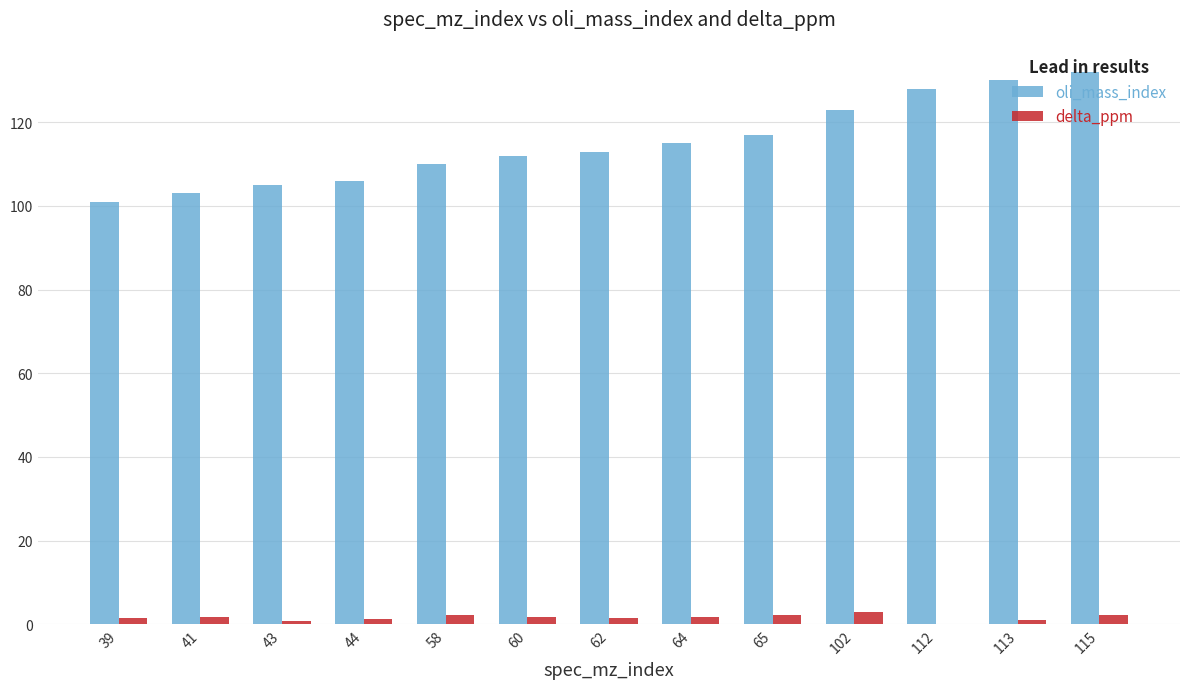

How many series are shown in this chart?

2